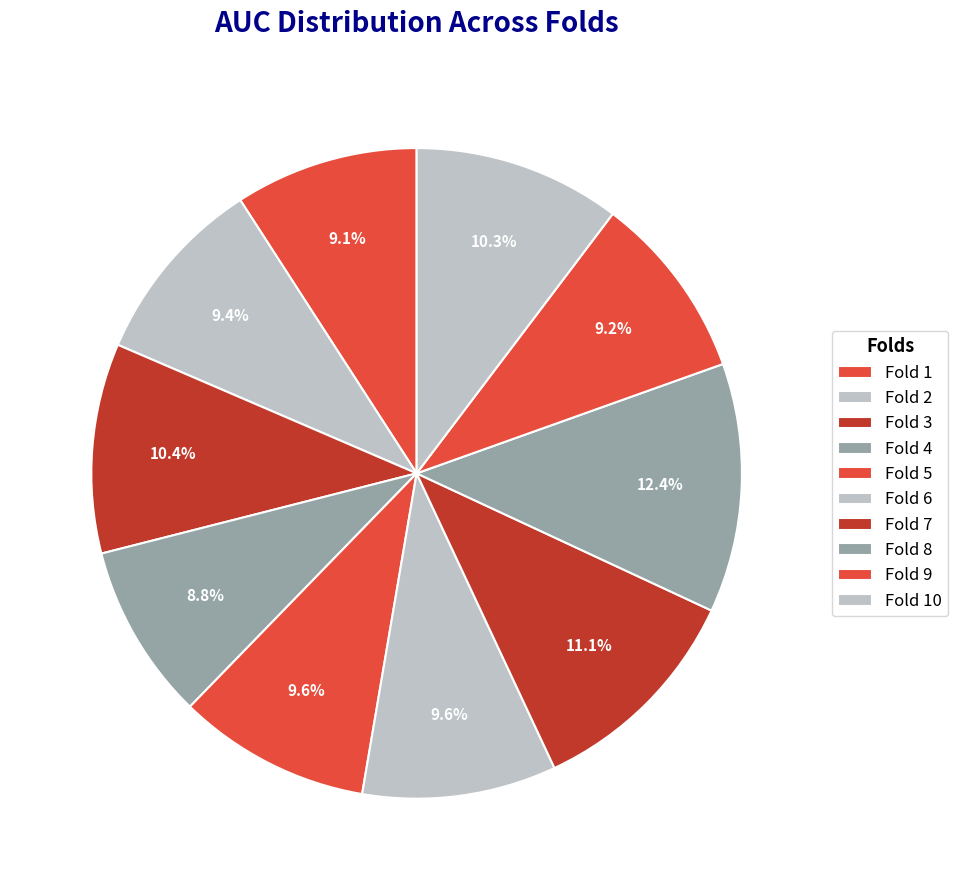

Do Fold 2 and Fold 3 together represent more than half of the pie?

No